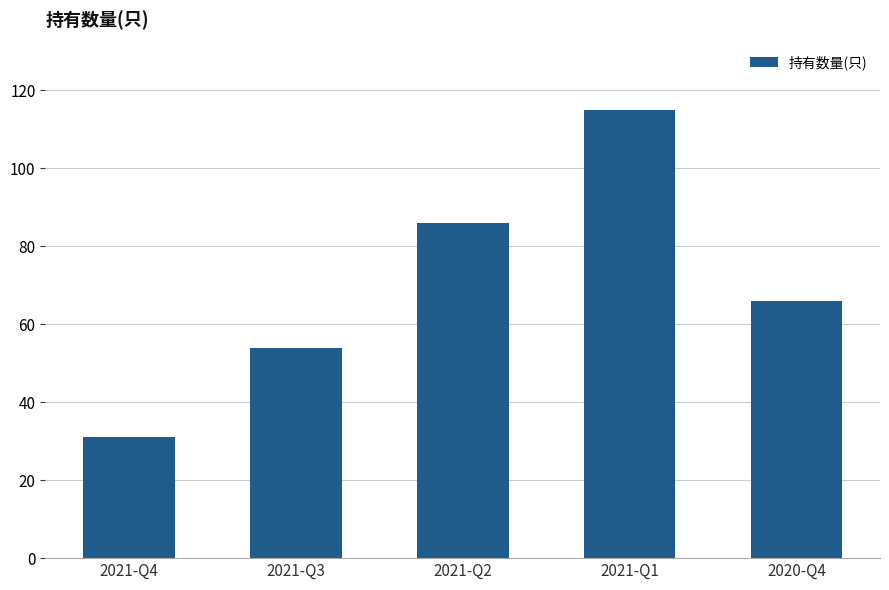

How many bars are there in total?

5